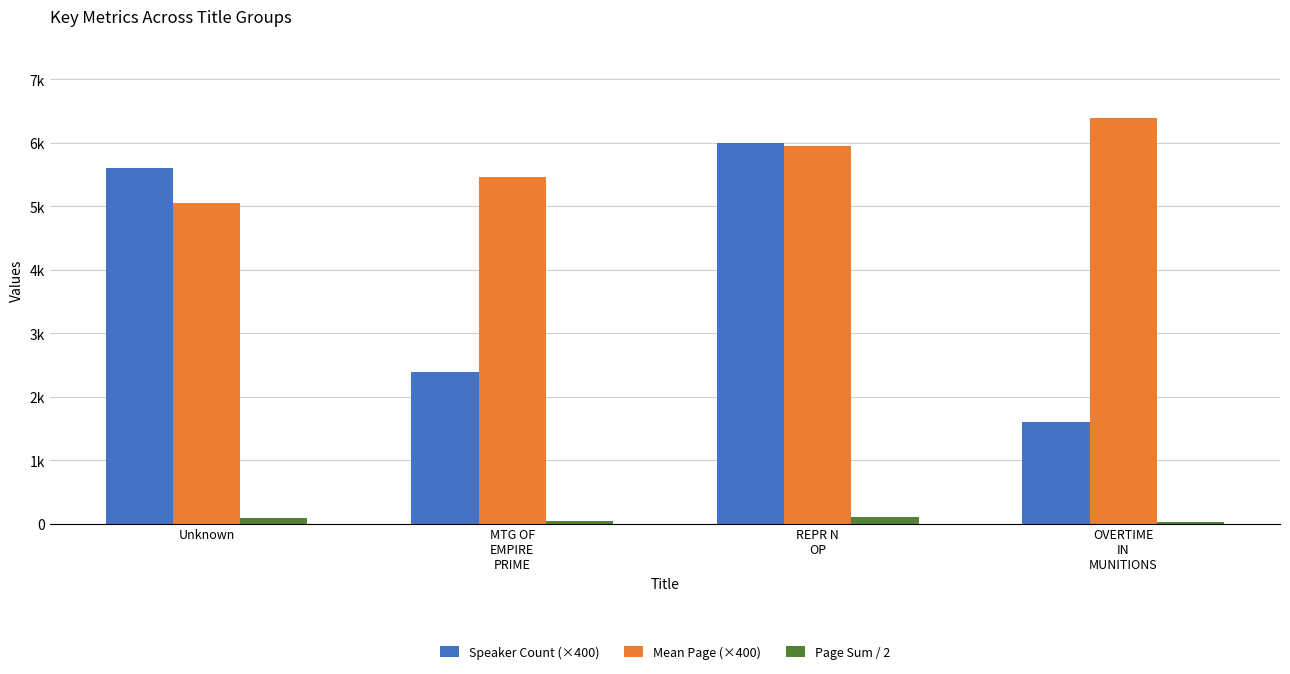

What is the label of the 2nd bar from the left?

MTG OF
EMPIRE
PRIME